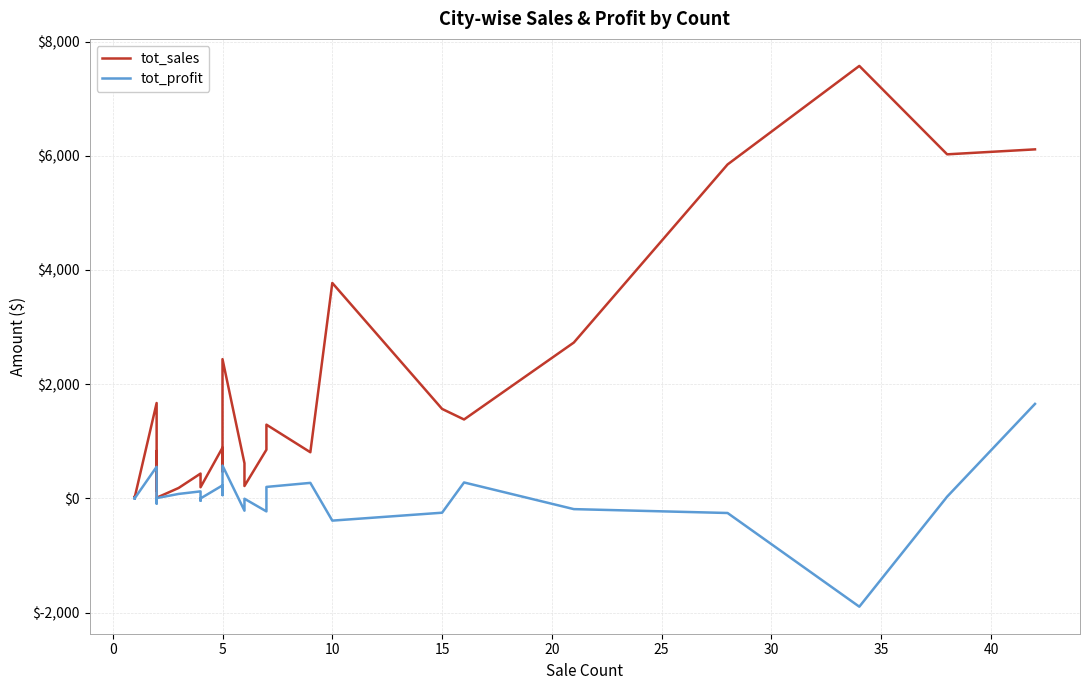

Count the number of data series in this chart.

2